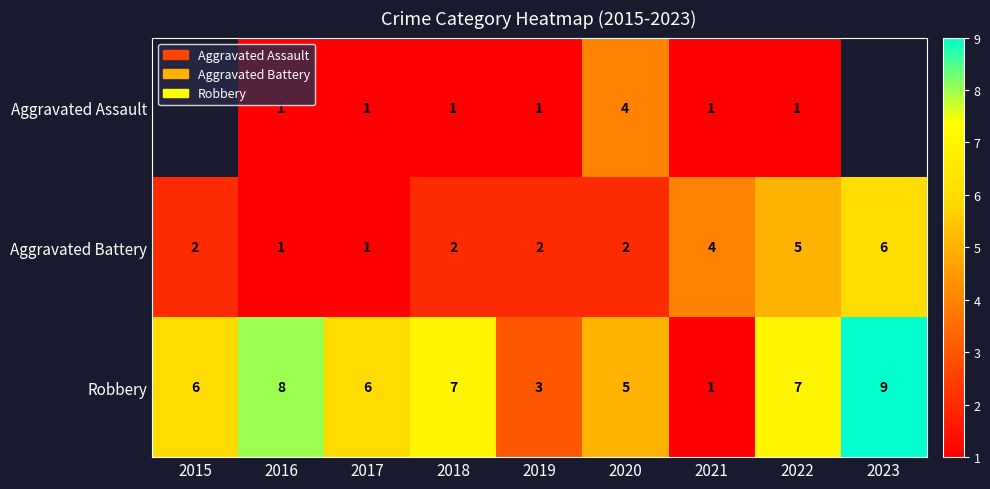

The value of Robbery at 2020 is 5. True or false?

True